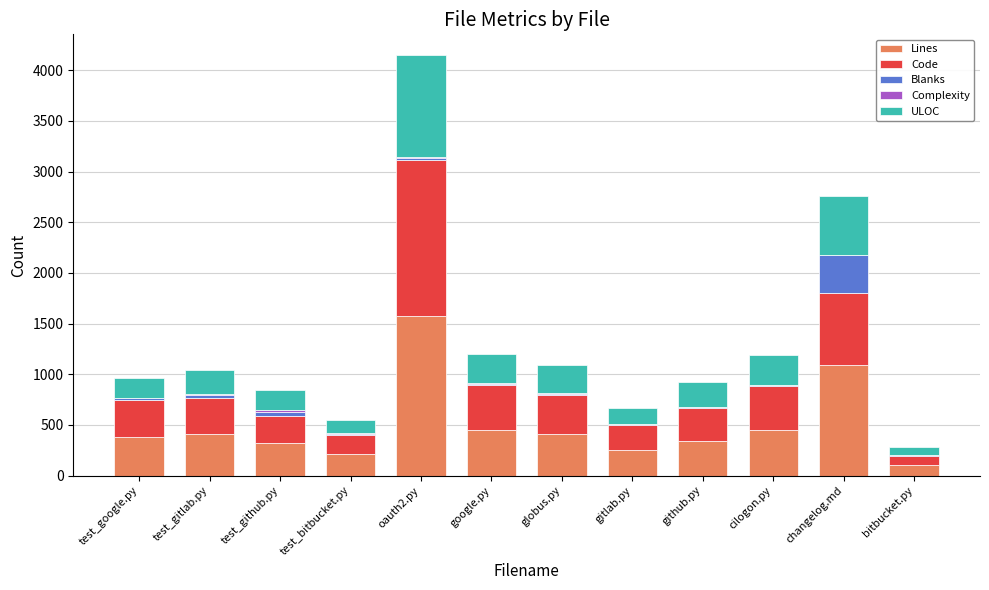

Count the number of categories in the chart.

12